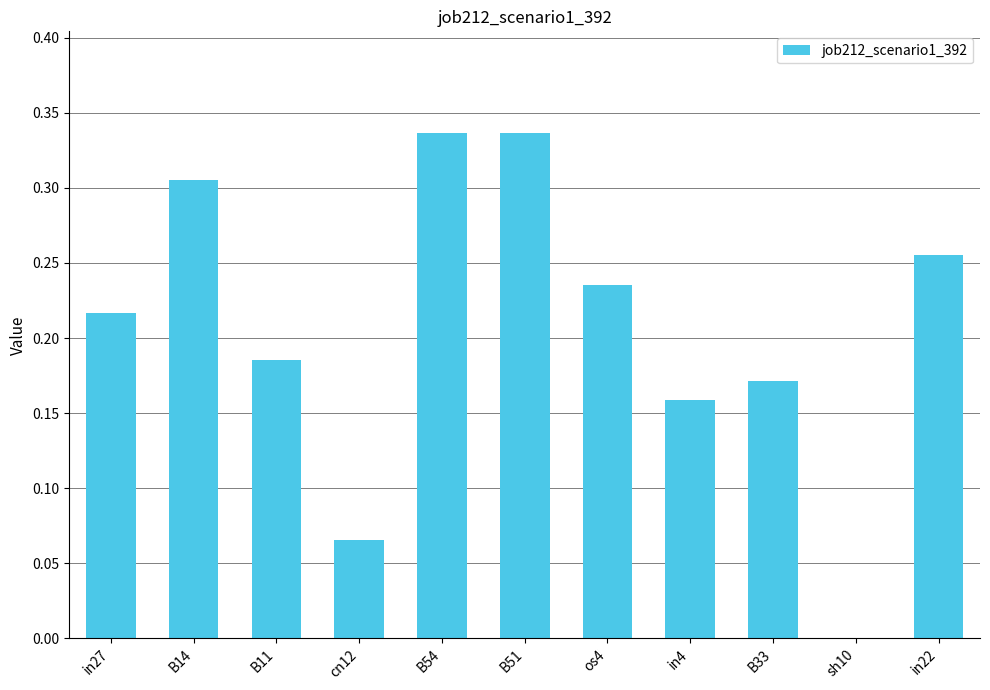

Are the bars horizontal?

No